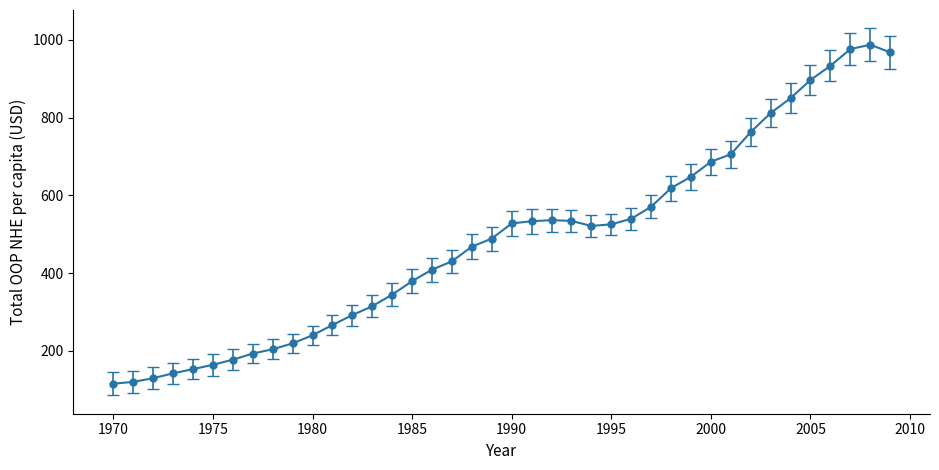

True or false: there are more than 1 points higher than both neighbors.

True